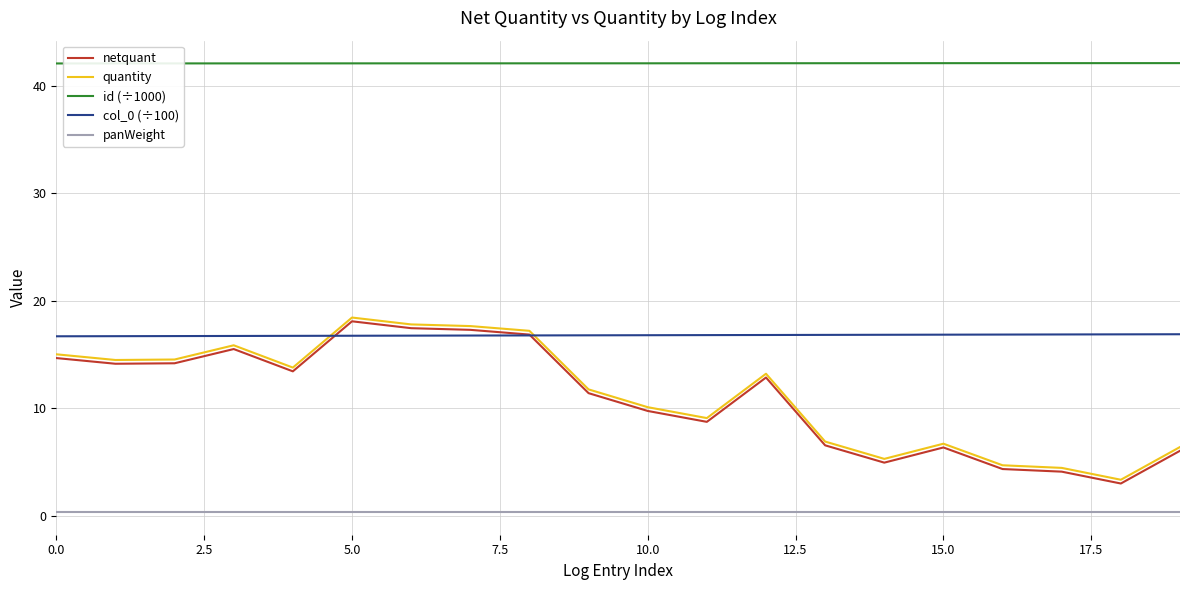

True or false: panWeight and col_0 (÷100) cross at least once.

False